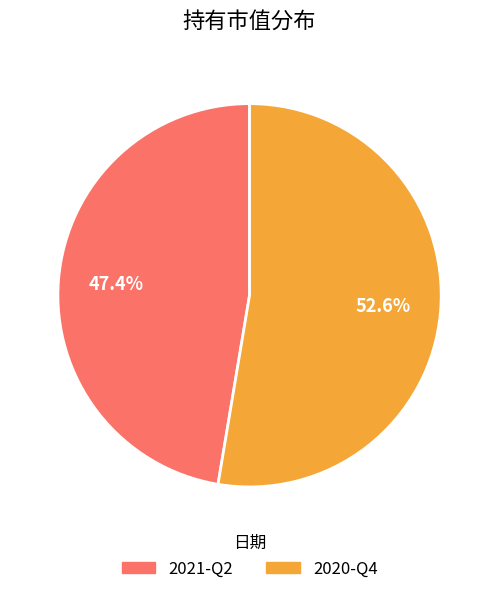

Which category has the smallest portion of the pie?

2021-Q2